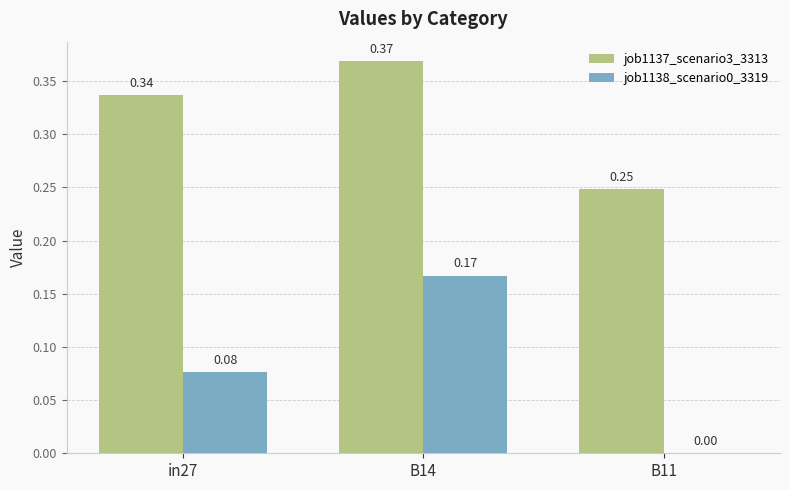

How many distinct data groups are displayed?

2